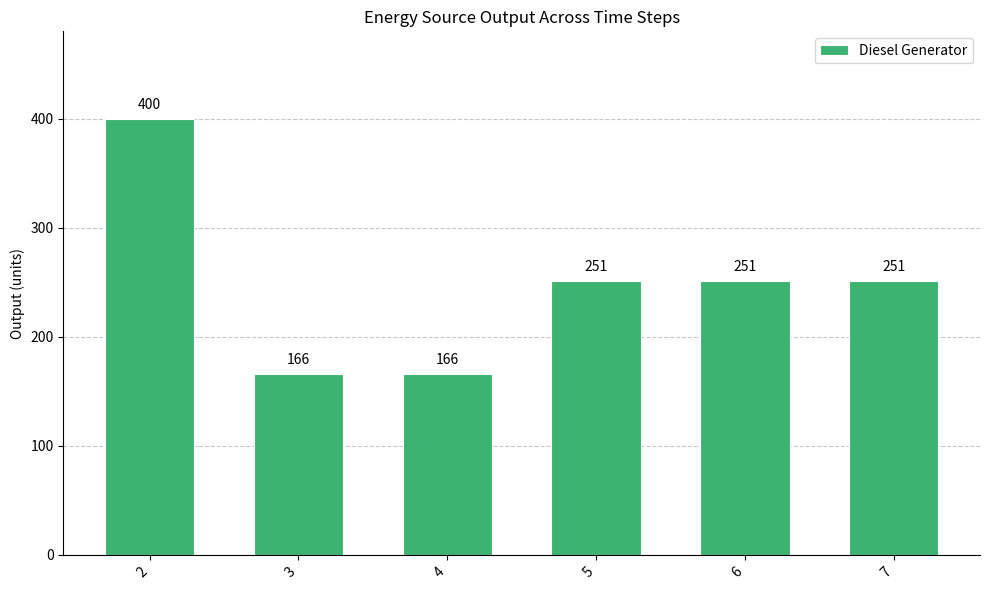

Are the bars grouped side by side (vs. stacked)?

No